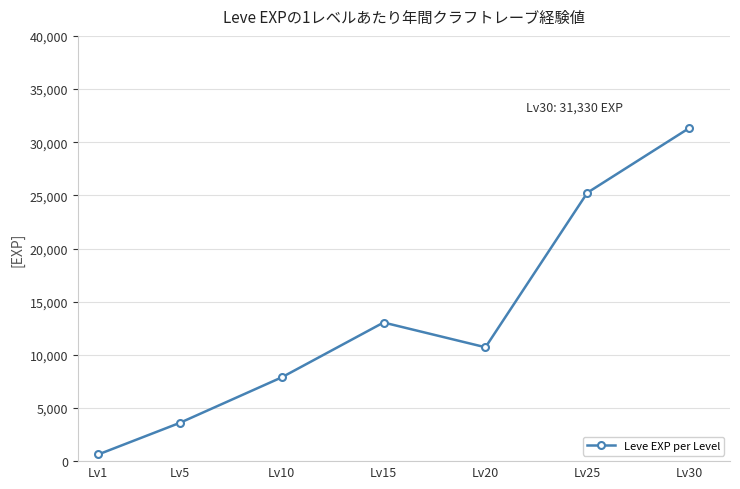

What is the difference between the second highest and minimum values?

24620